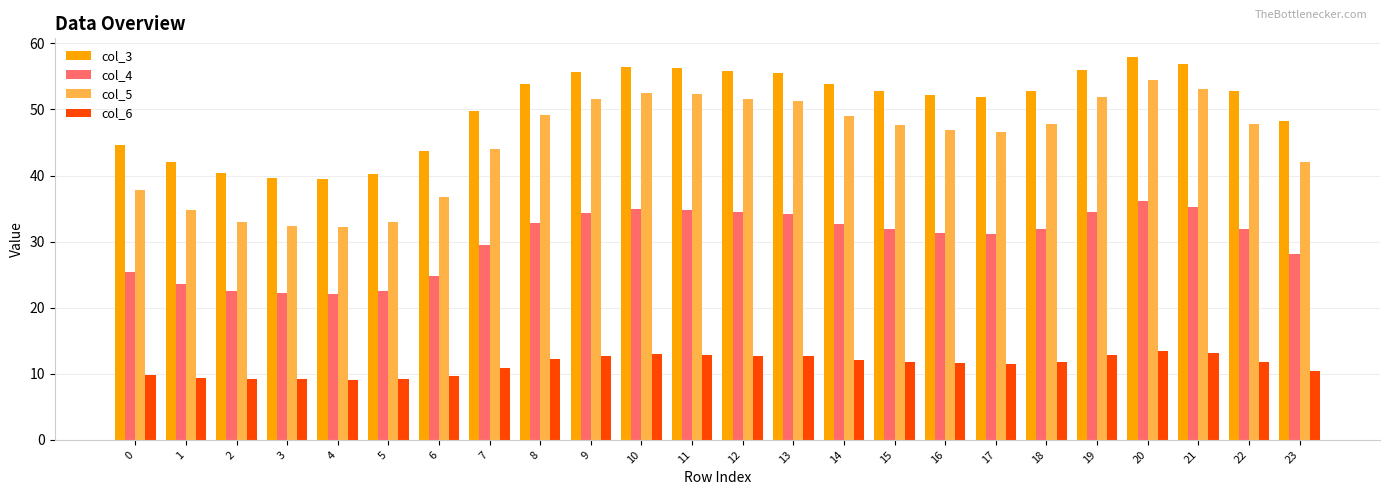

True or false: col_6 has a value of 19.6 at 9.

False